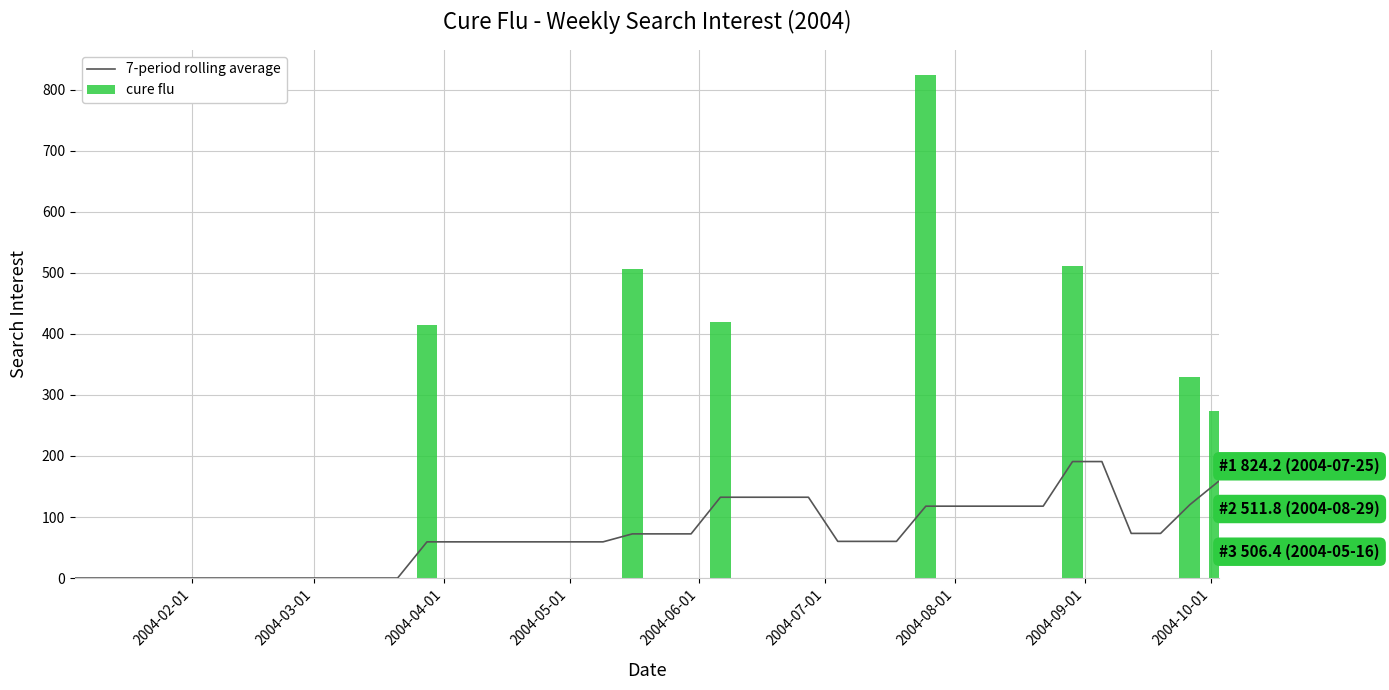

What is the sum of all cure flu values?

3281.1